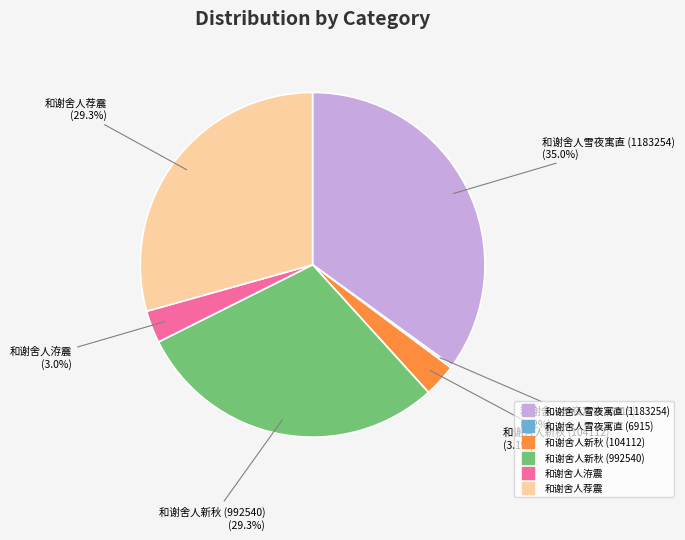

How much of the chart is everything except 和谢舍人新秋 (992540)?

70.7%